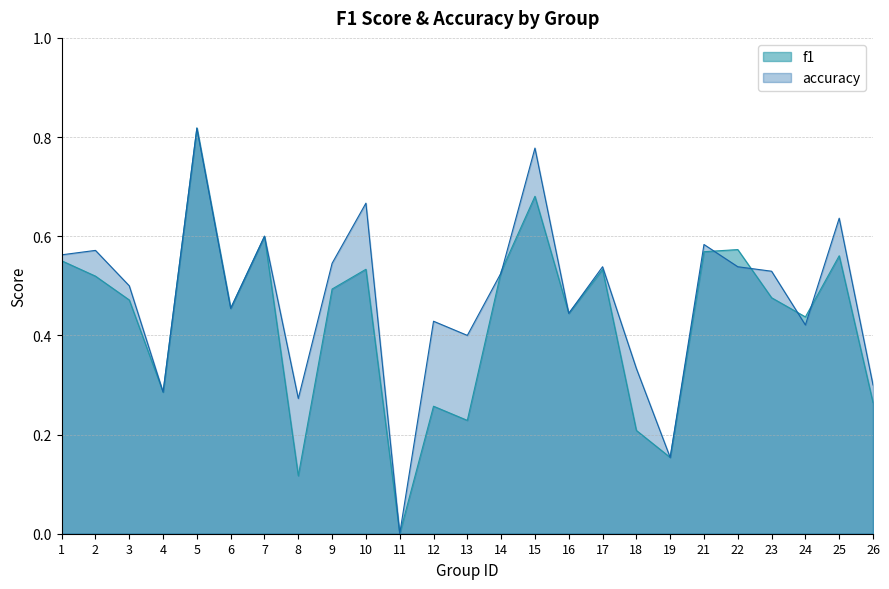

Rank the series by their average value, from highest to lowest.

accuracy, f1